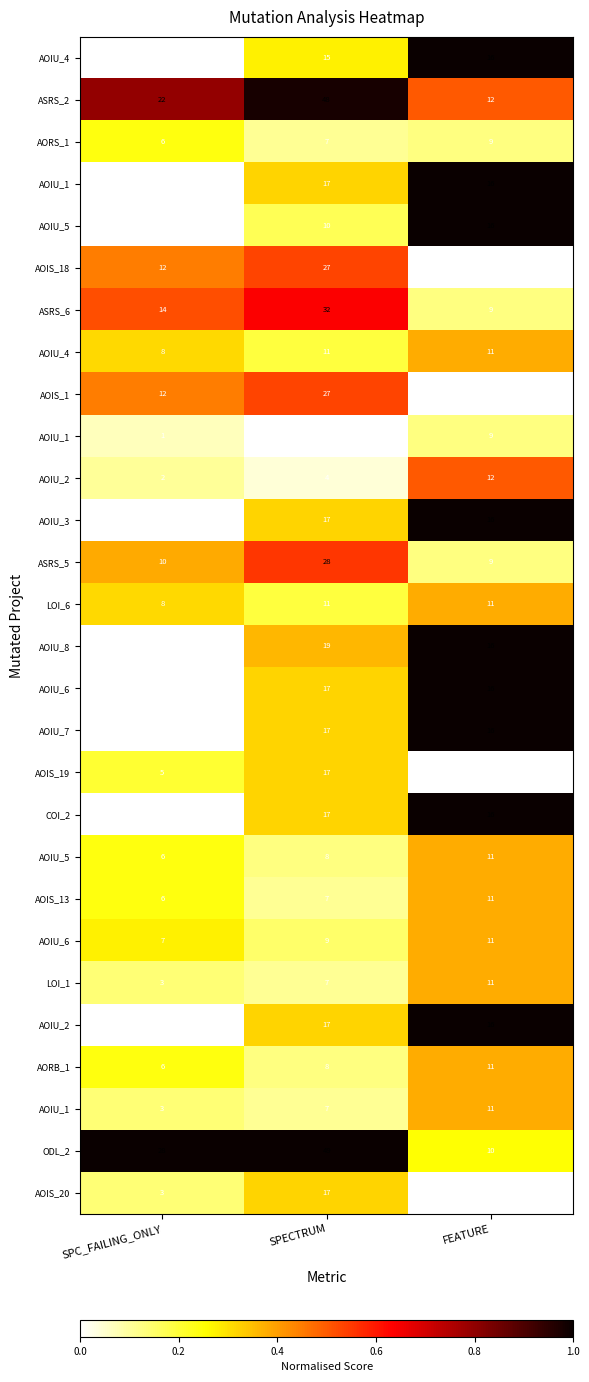

What is the total value across all series at SPECTRUM?

8.9